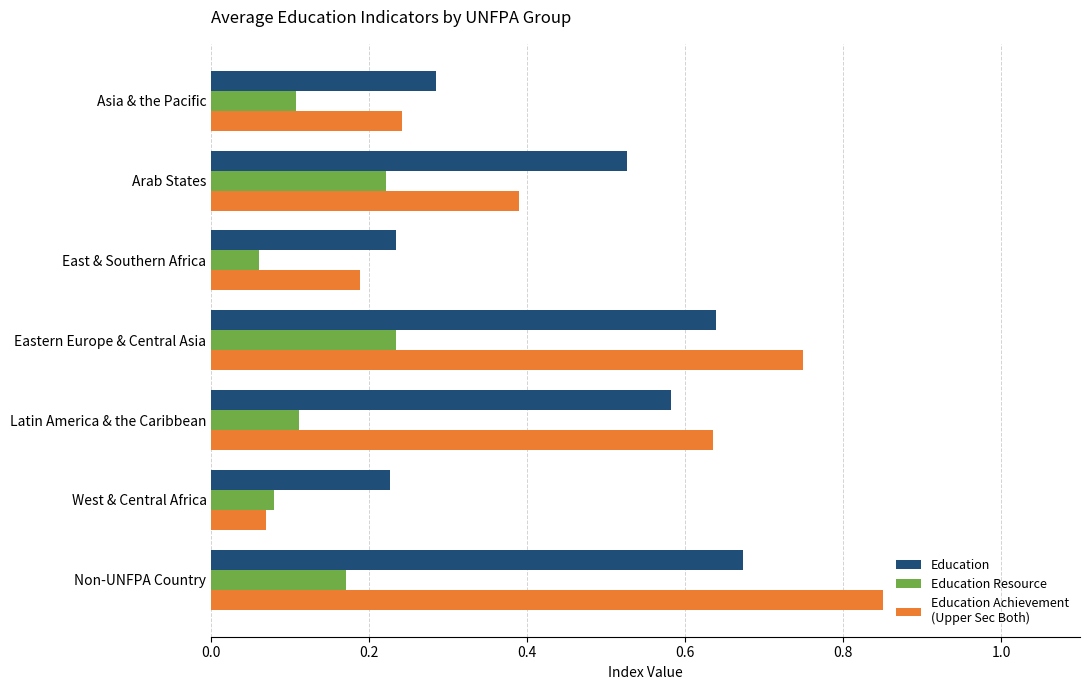

What is the total value across all series at Eastern Europe & Central Asia?

1.6